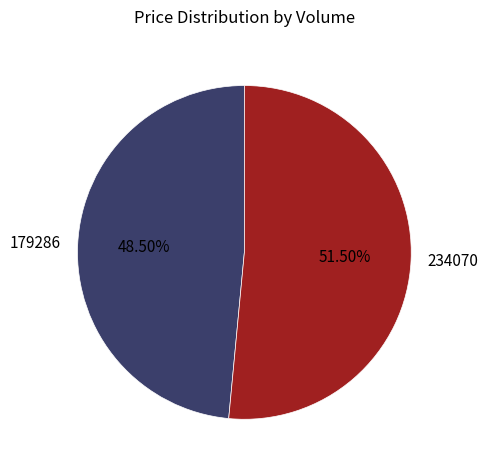

What is the ratio of the value at 179286 to the value at 234070?

0.9